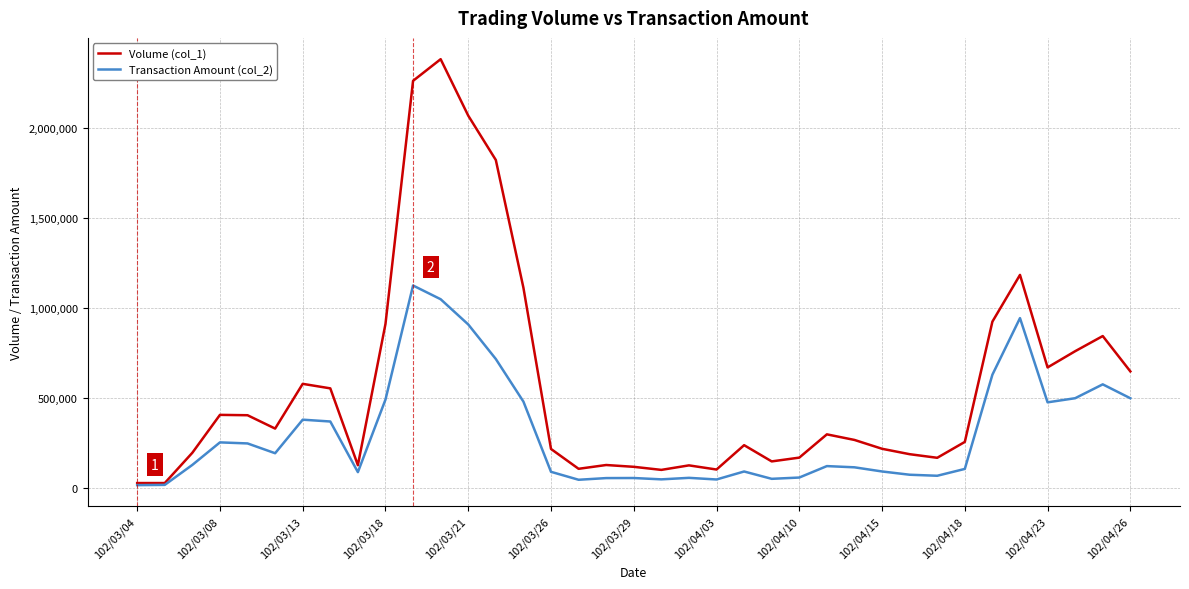

What is the maximum value shown in the chart?

2380000